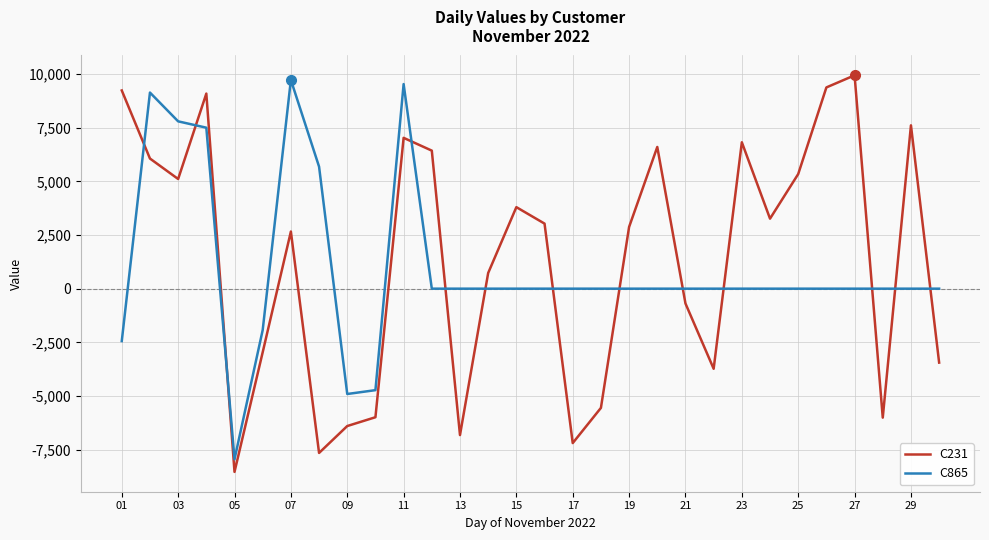

What is the minimum value for C865?

-7947